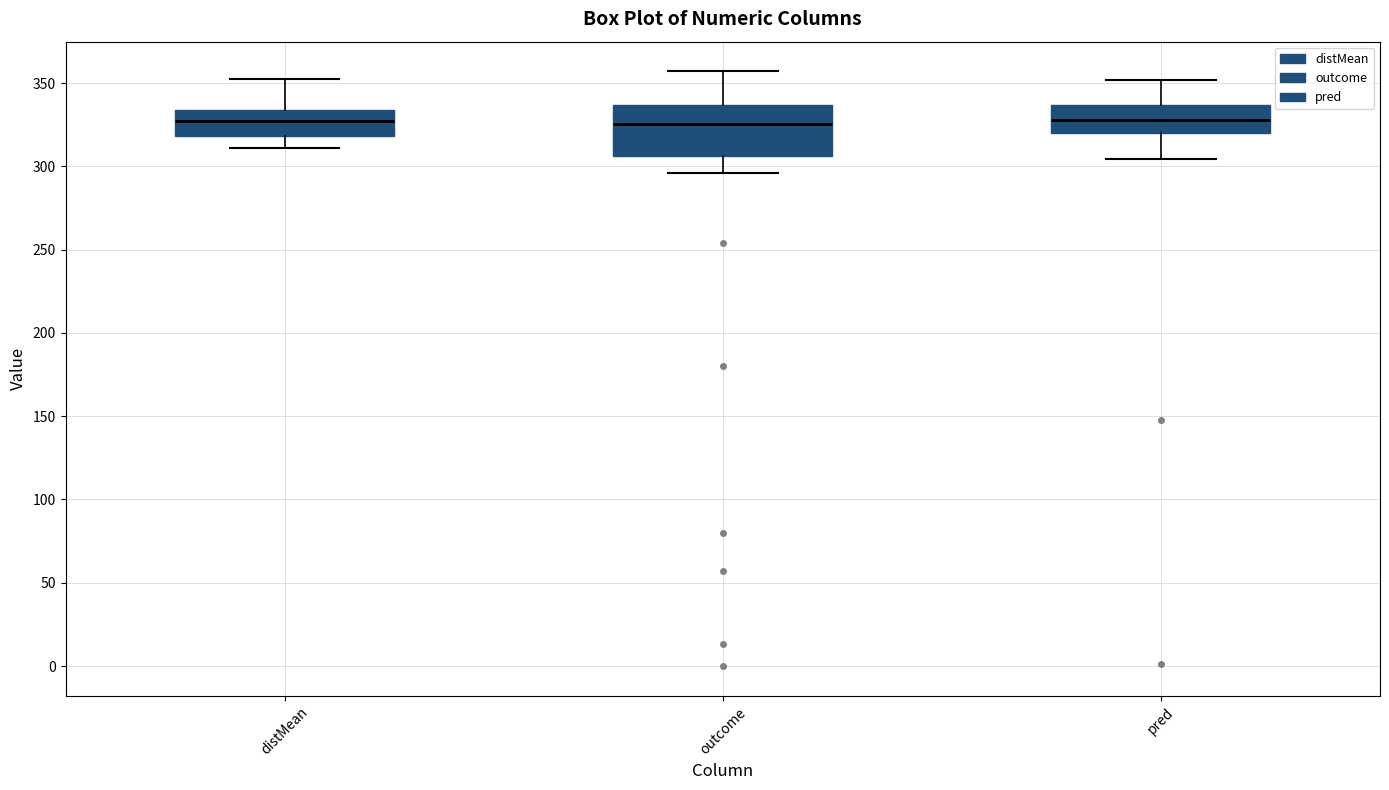

Where does the lower whisker of the box for distMean end on the y-axis? The values are not printed on the chart, so give them approximately, as read against the axis.

310